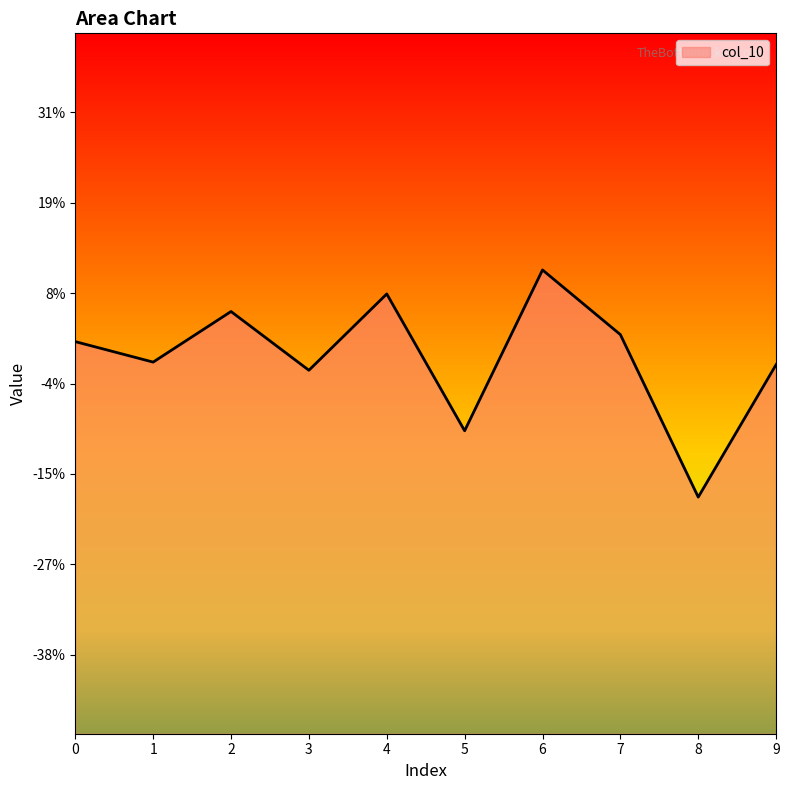

Does the chart display data point markers on the line(s)?

No